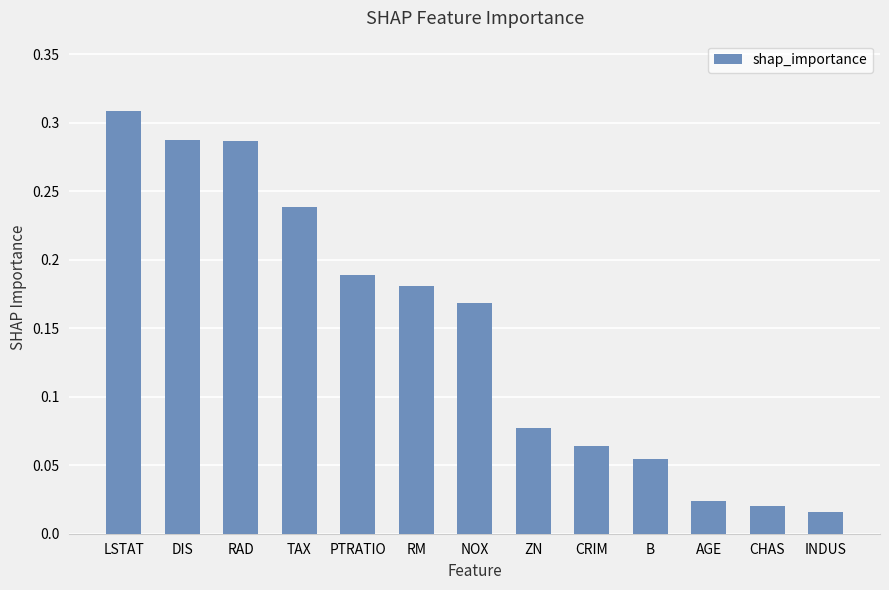

What is the sum of all values?

1.9